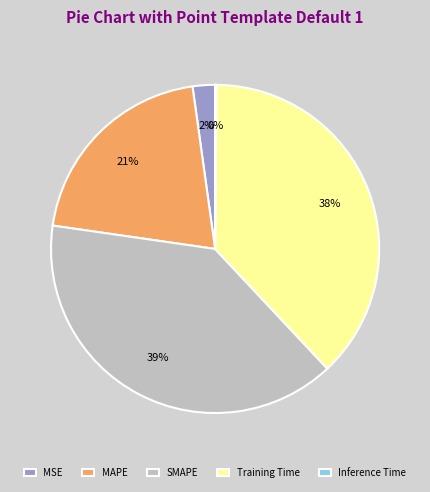

To the nearest percent, what is the average slice percentage?

20%